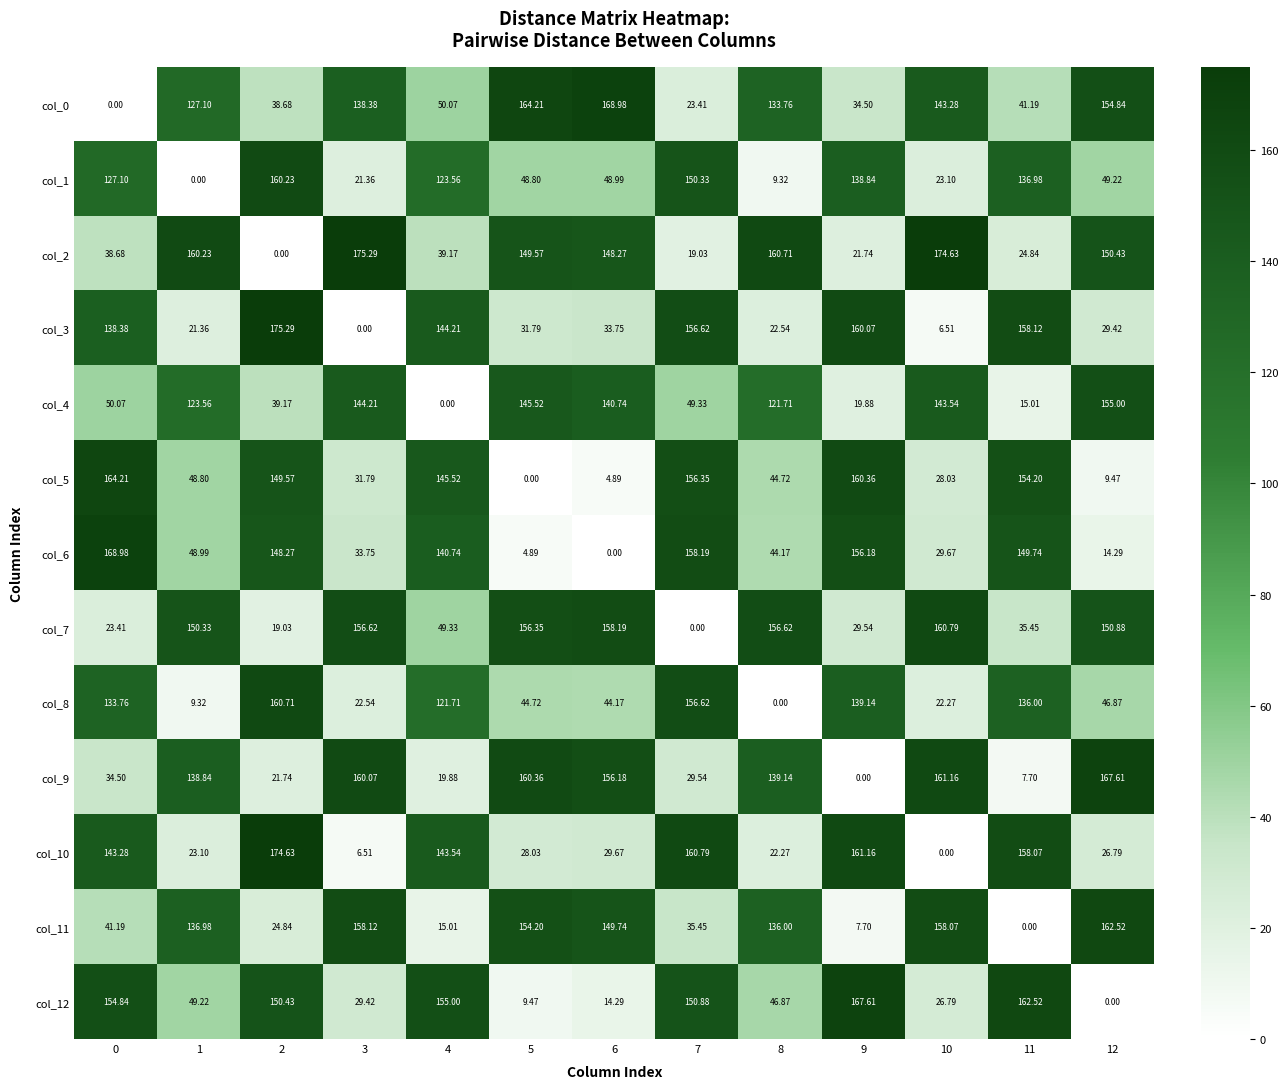

Is the value of col_2 at 3 greater than the value of col_3 at 12?

Yes